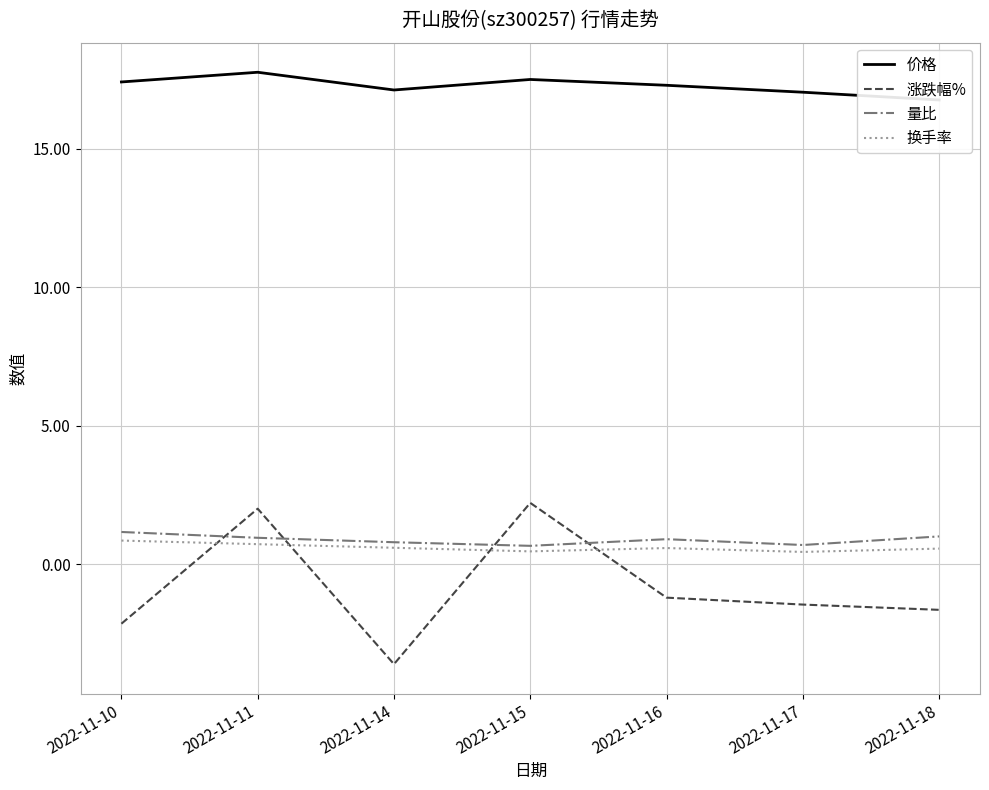

What is the value of the 量比 point at the 7th from the left?

1.0